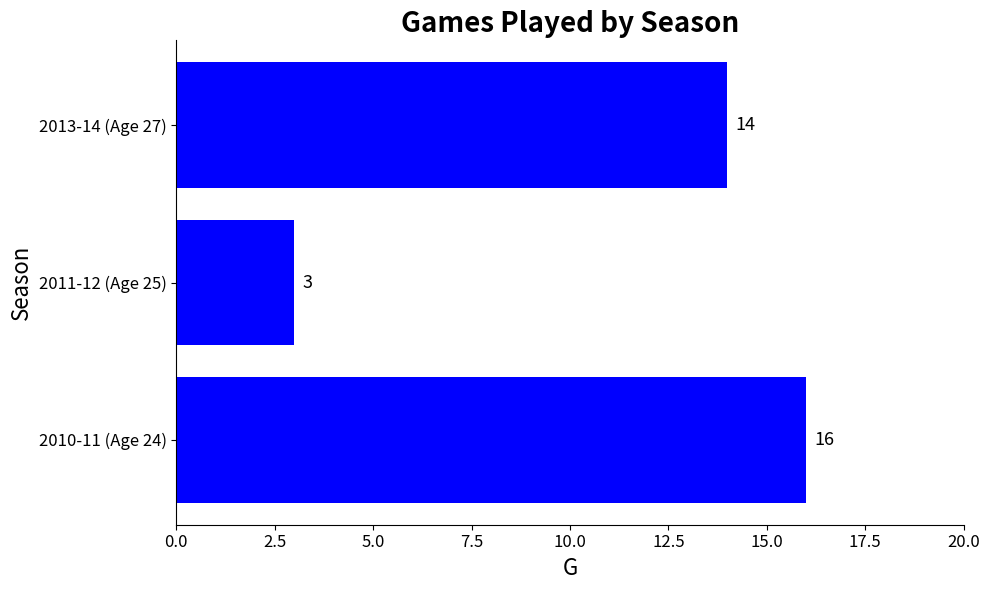

What is the difference between the maximum and minimum values?

13